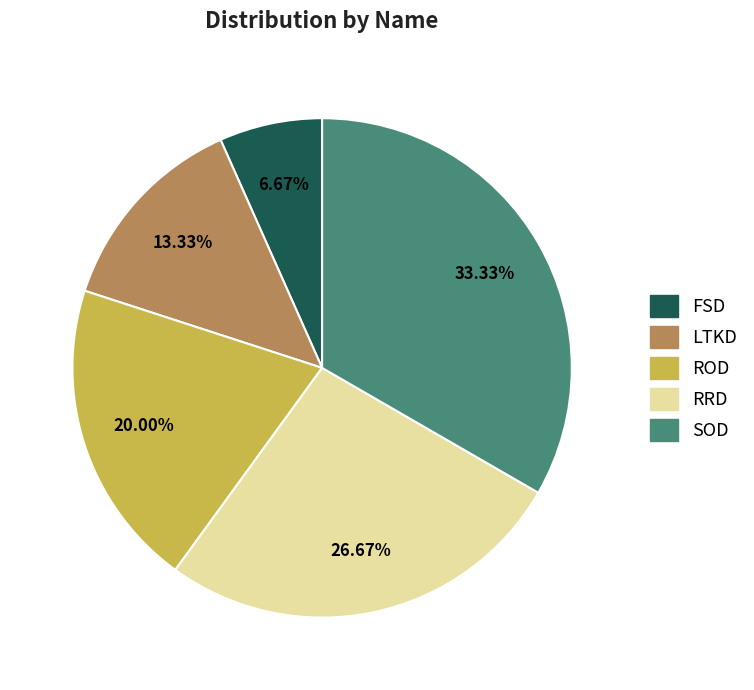

To the nearest percent, what is the difference between the SOD and FSD slice percentages?

27%